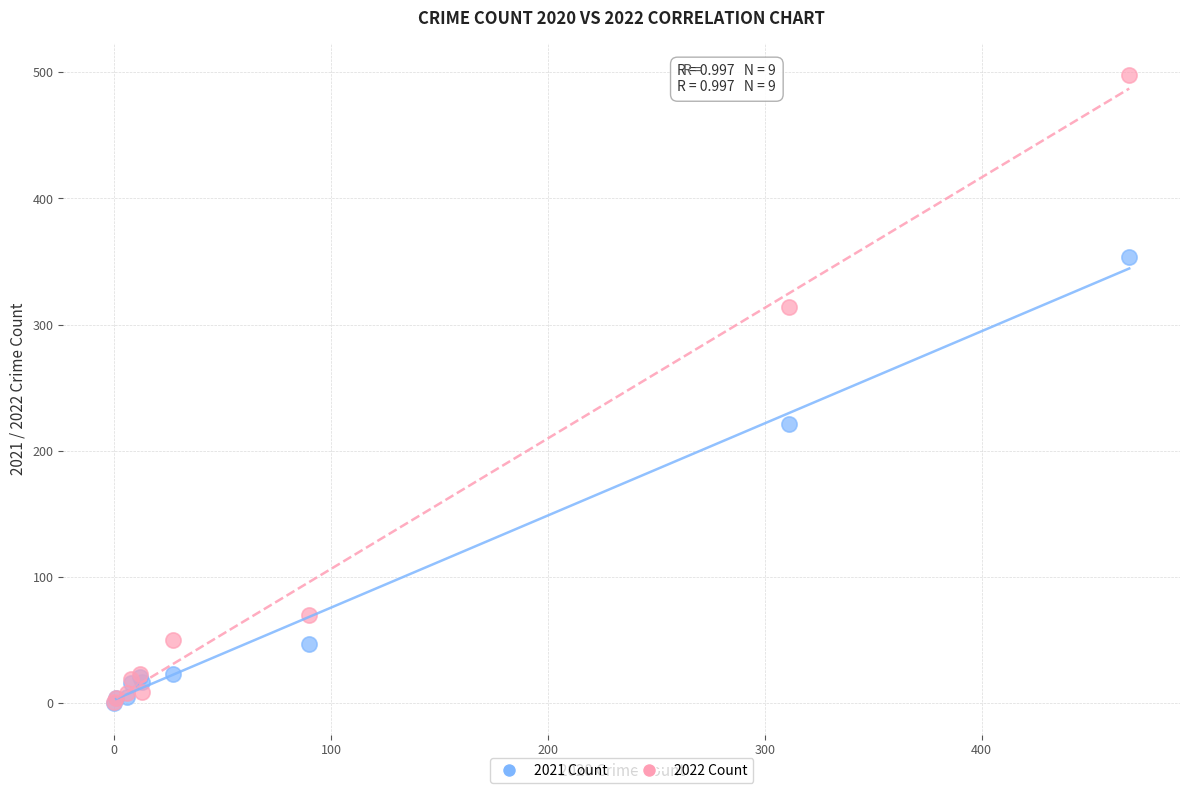

In the 2022 Count series, what Y value is closest to 249?

314